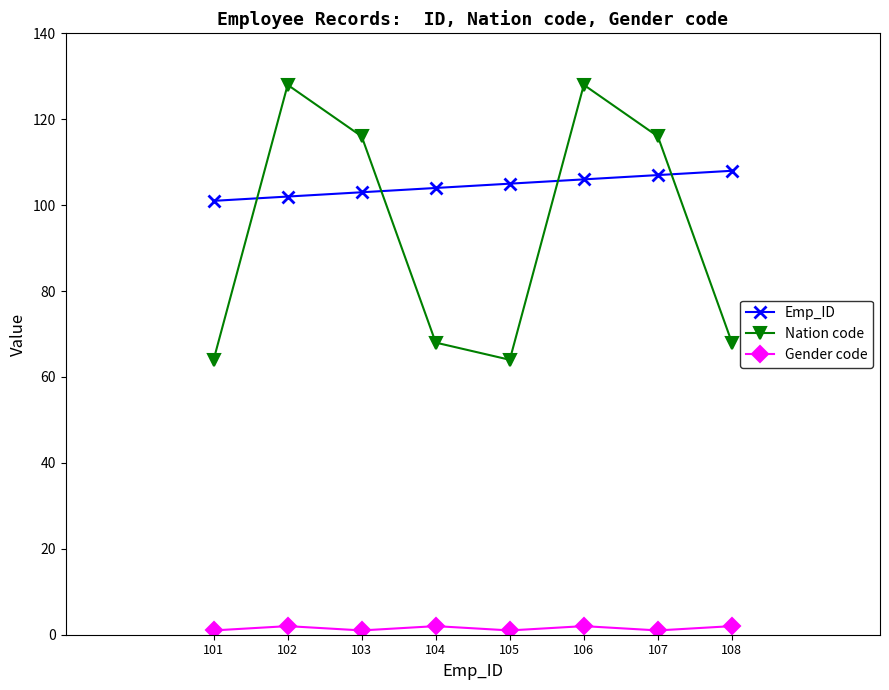

What is the sum of all Gender code values?

12